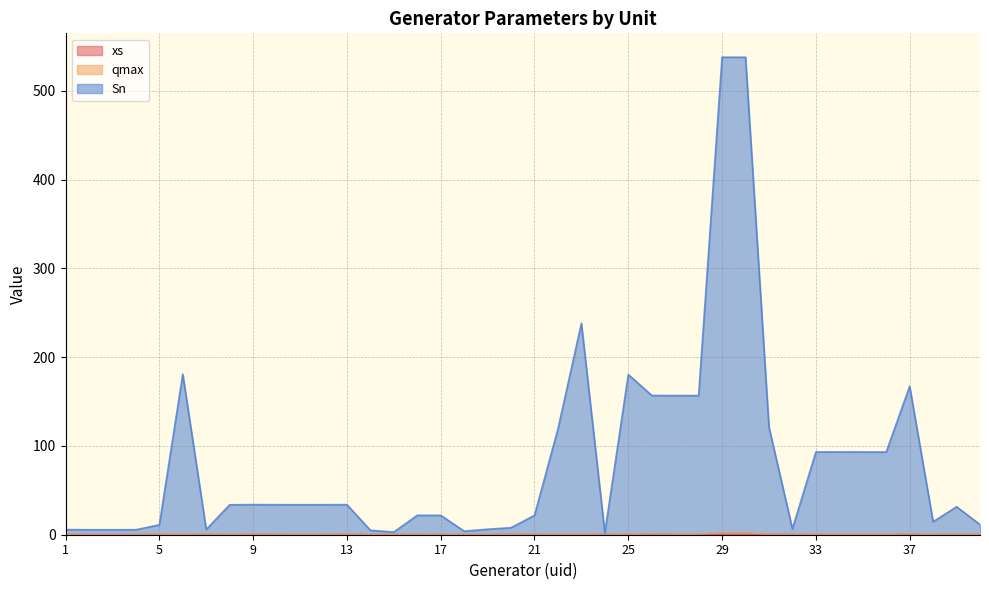

What is the sum of the Sn values at 16 and 19?

28.1